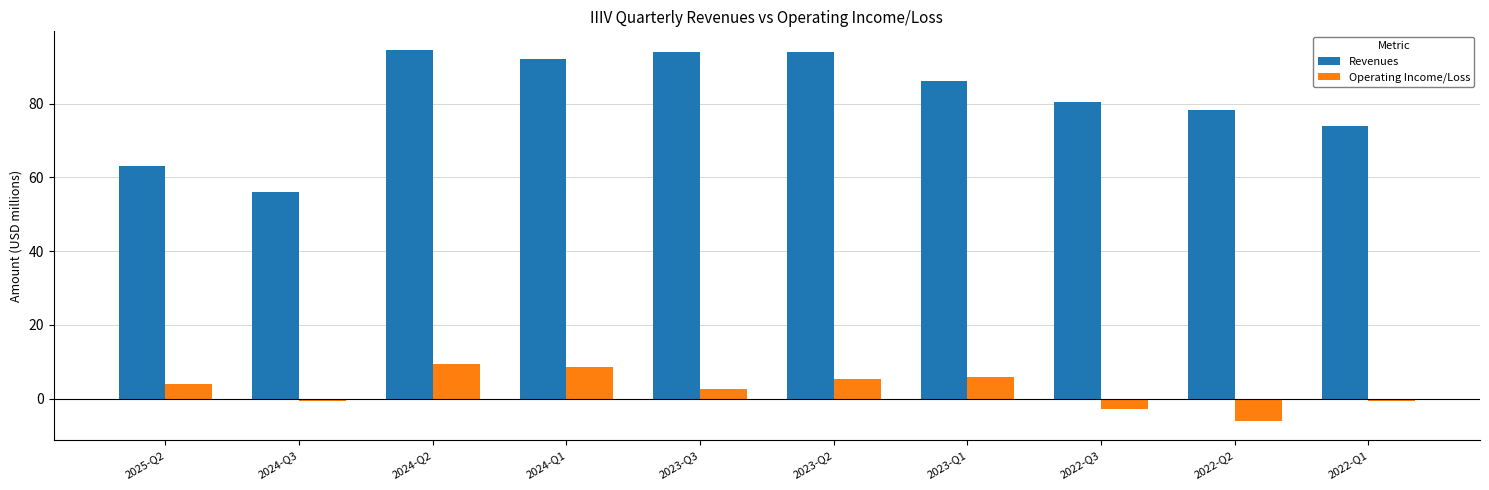

What is the difference between the second highest and minimum values in the Operating Income/Loss series?

14.7